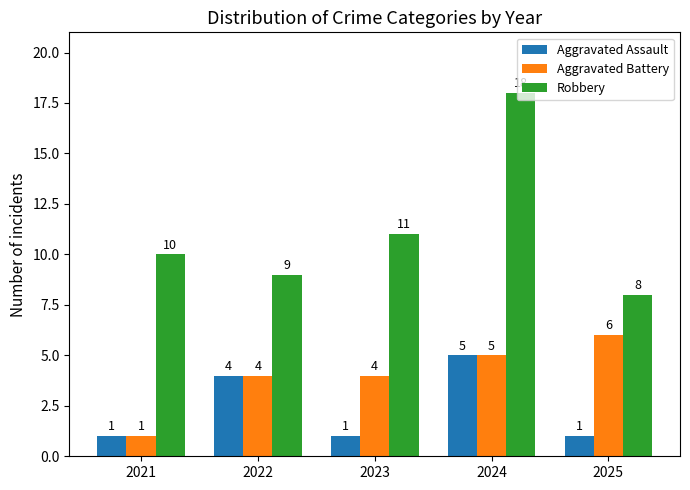

At 2025, list the series in order from largest to smallest.

Robbery, Aggravated Battery, Aggravated Assault